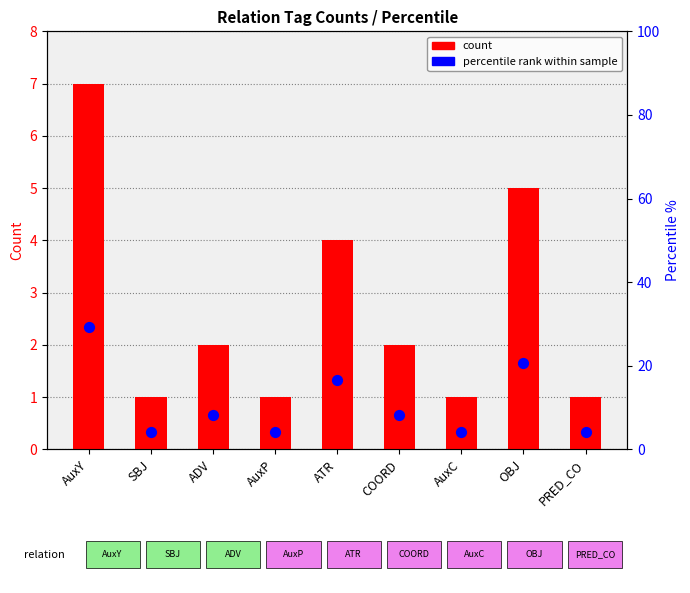

At how many categories does at least one series exceed 23?

1